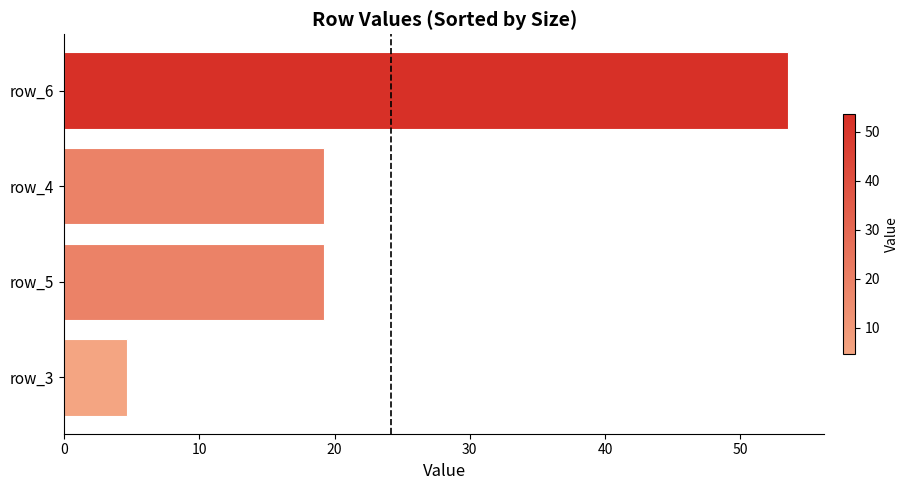

What is the label of the 2nd bar from the top?

row_4